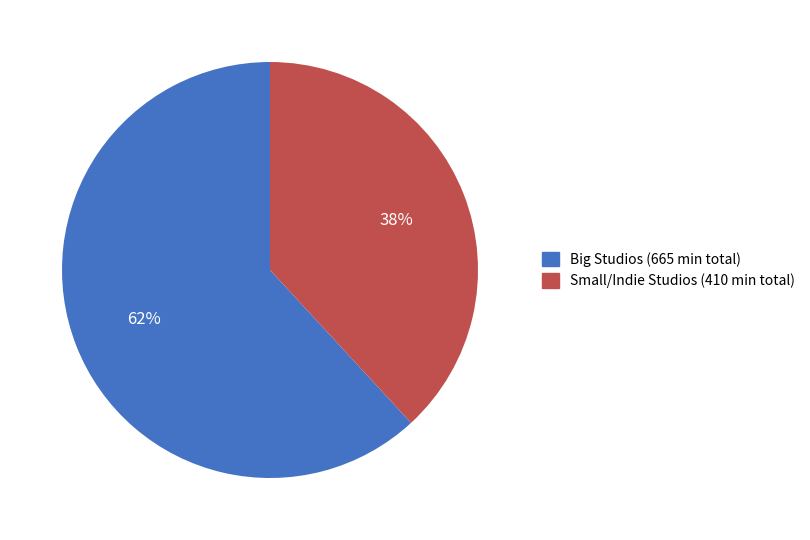

How many segments does this pie chart have?

2